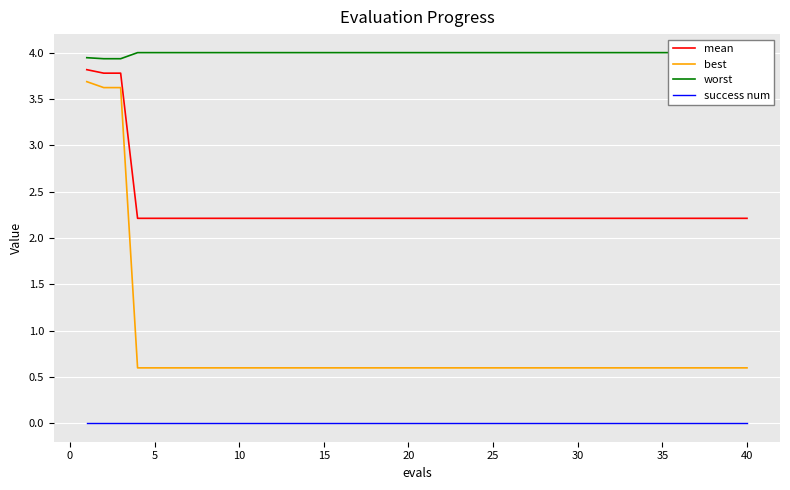

True or false: mean has more than 1 points higher than both neighbors.

False